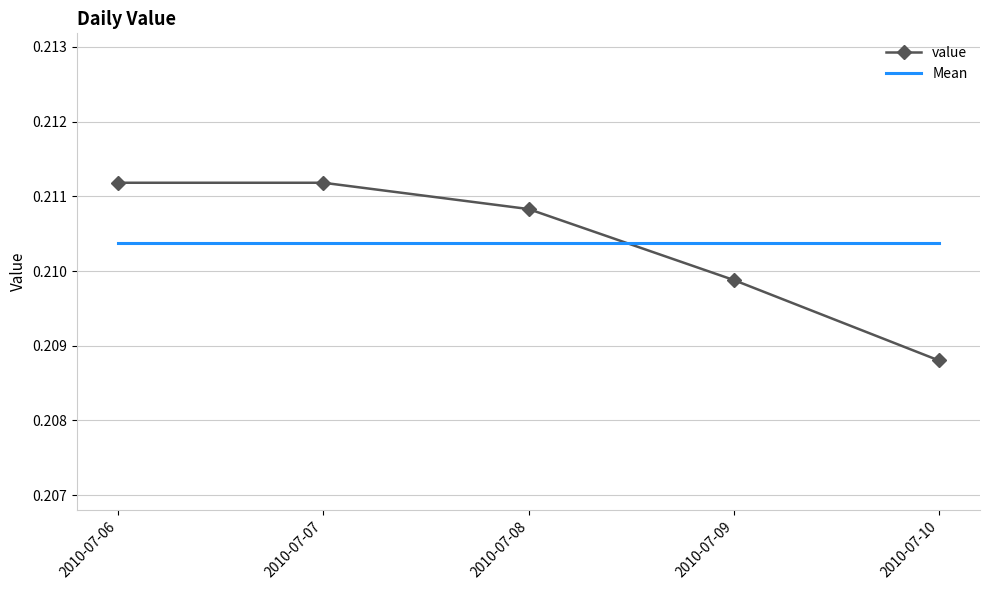

Is the value of Mean at 2010-07-08 greater than the value of value at 2010-07-08?

No